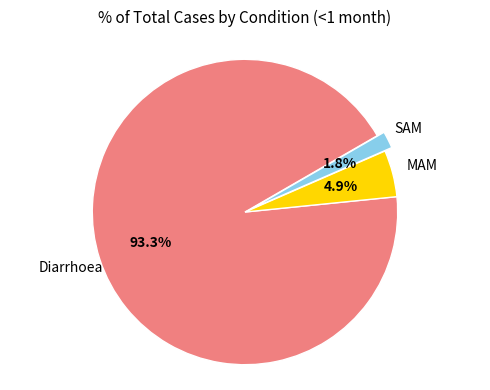

Is there any slice that represents more than half of the pie?

Yes